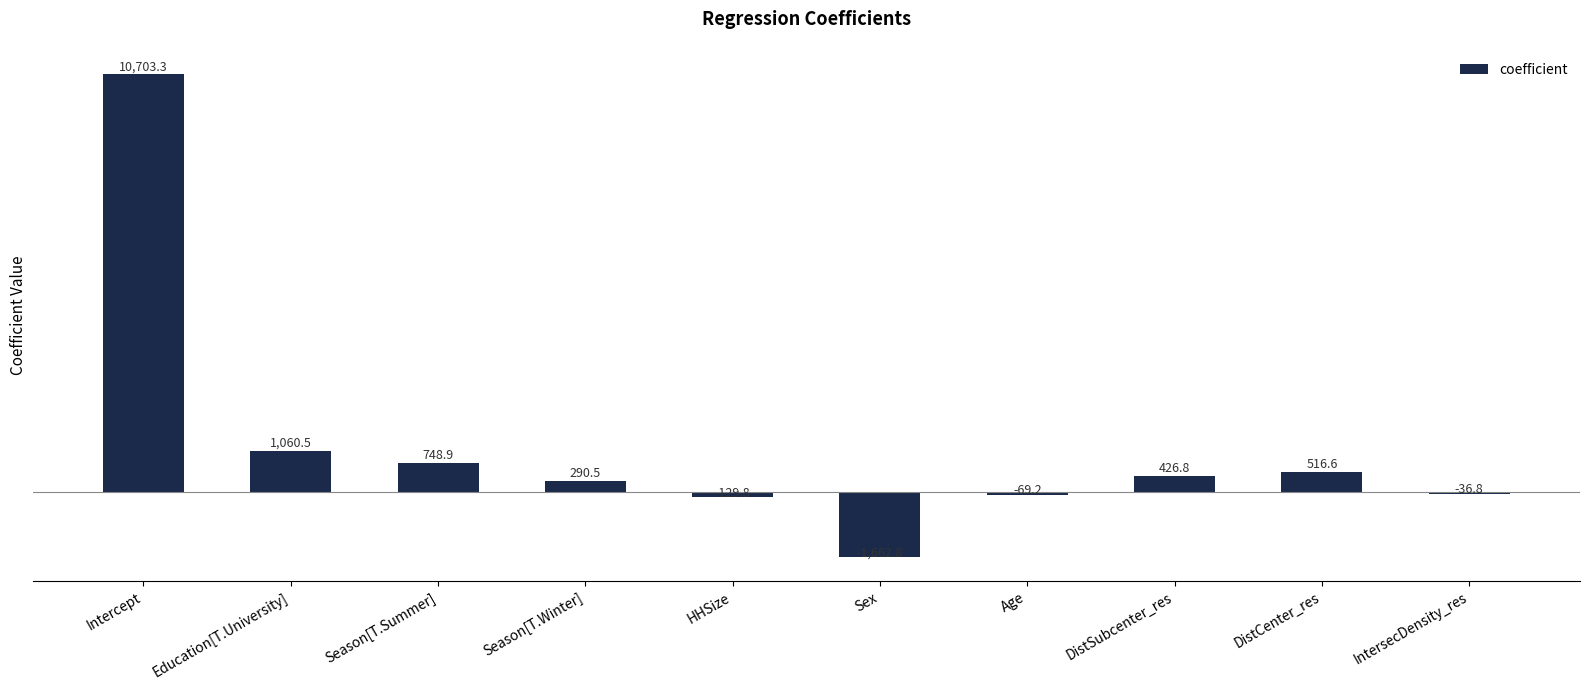

What is the change in value from Sex to Age?

+1593.5